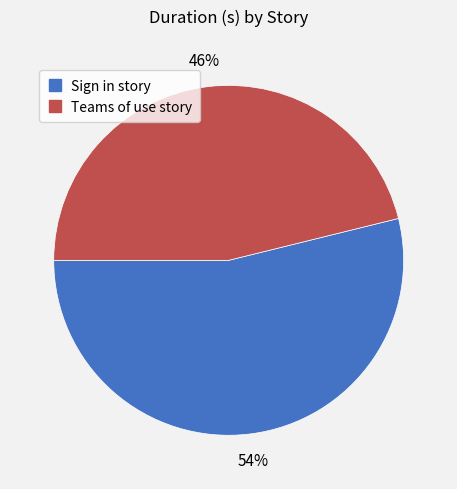

Combined, do Teams of use story and Sign in story account for over 50%?

Yes